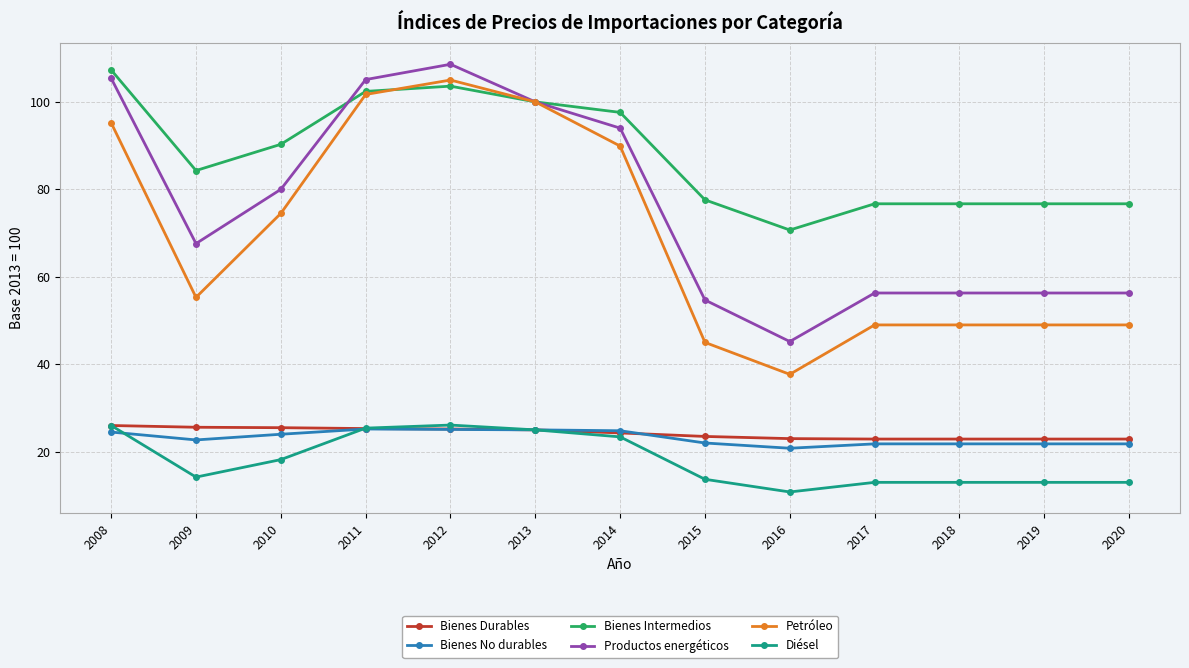

What are all the series names shown in the legend?

Bienes Durables, Bienes No durables, Bienes Intermedios, Productos energéticos, Petróleo, Diésel